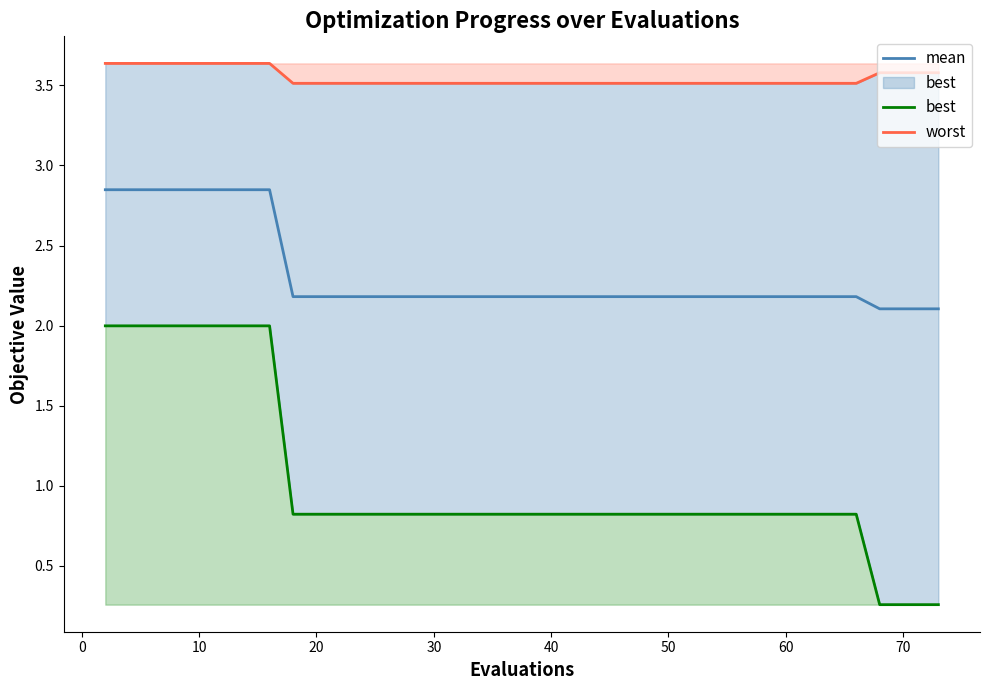

What is the minimum value for mean?

2.1